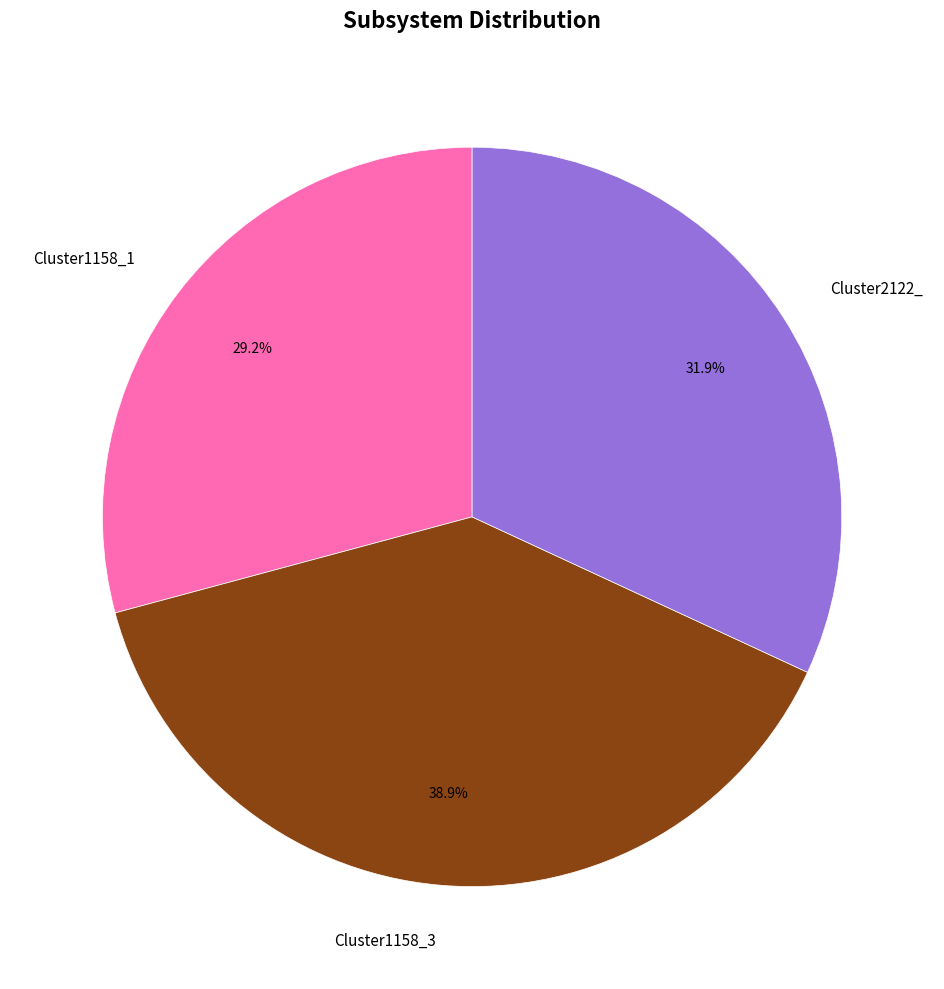

How many segments does this pie chart have?

3